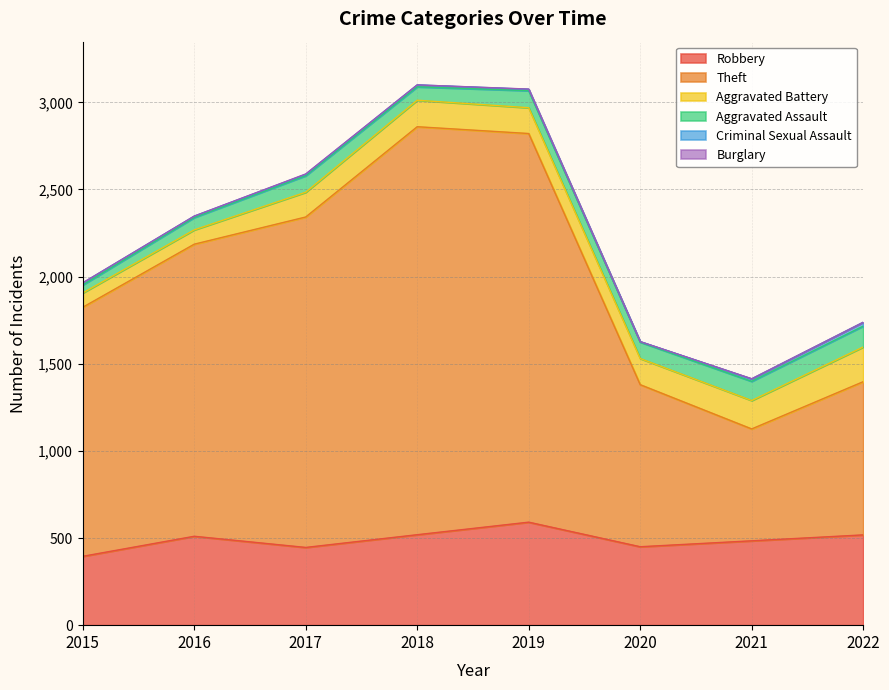

What is the value of the Aggravated Assault point at the 2nd from the left?

71